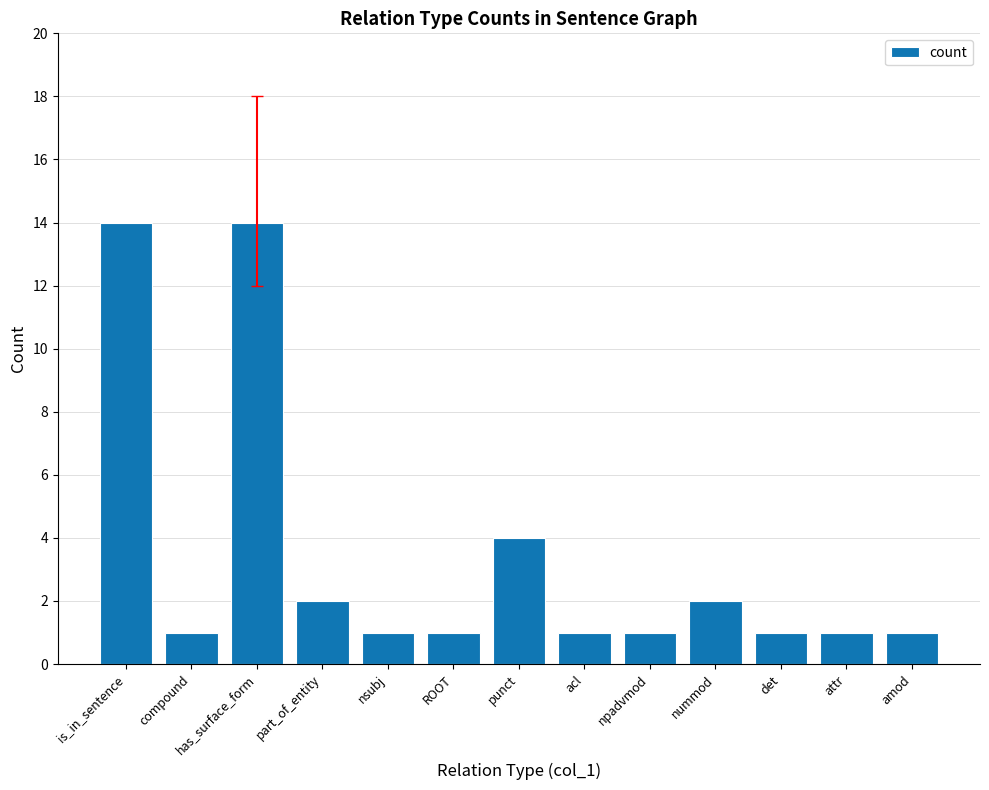

Where is the data nearest to the value 7?

punct